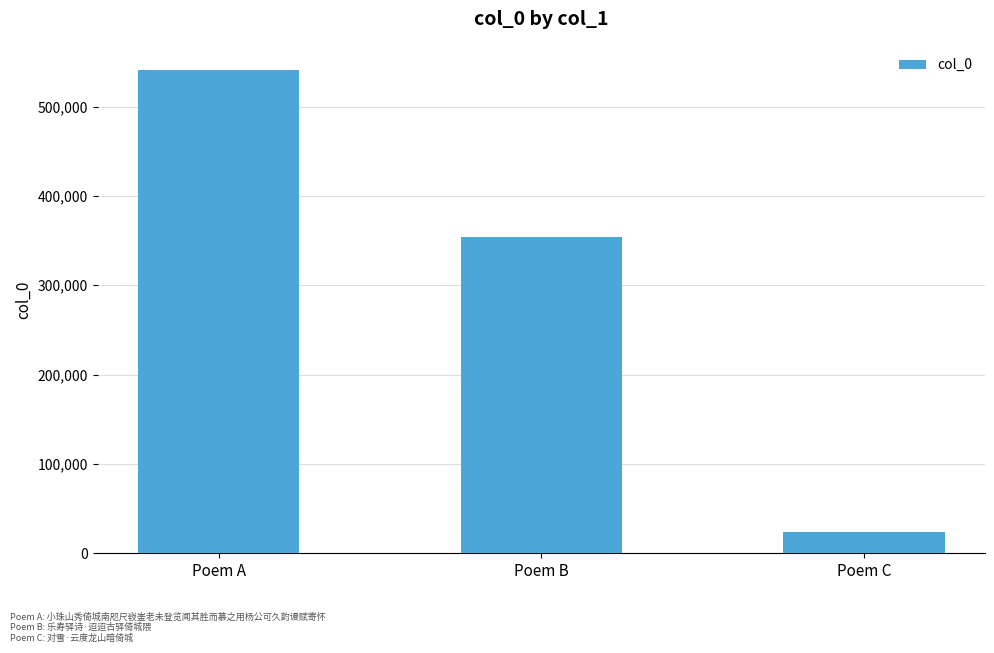

Where does the data first go above 353770?

Poem A